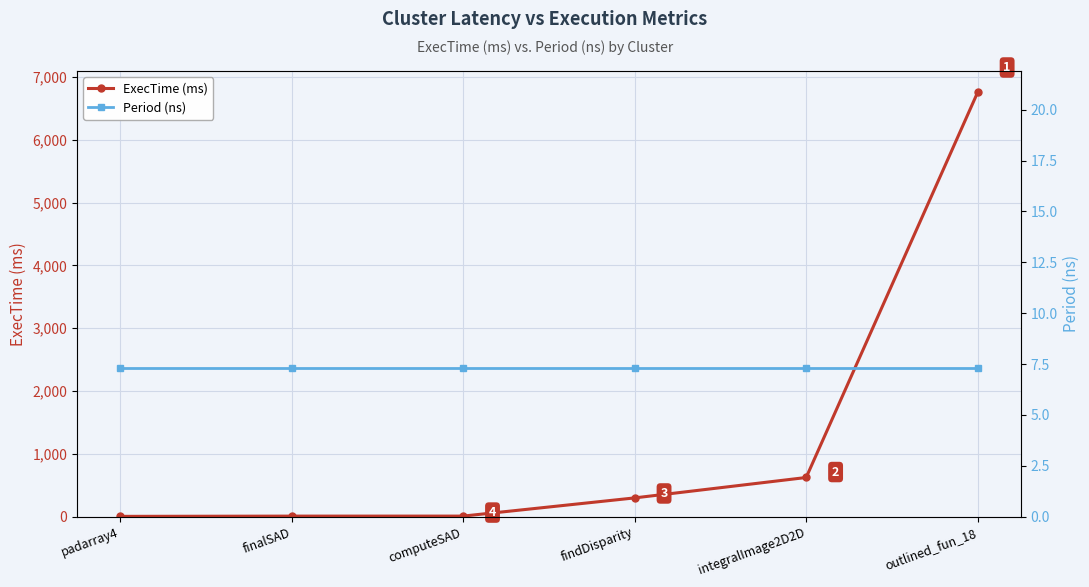

At which label does ExecTime (ms) reach its peak?

outlined_fun_18